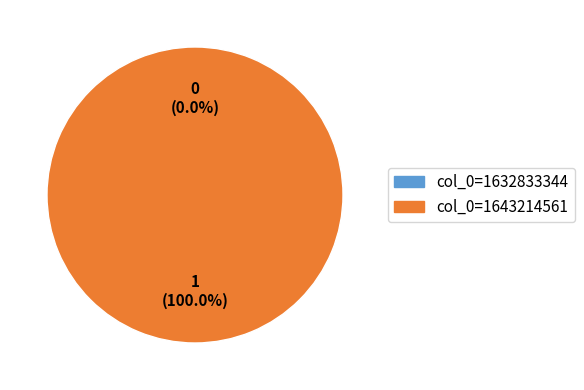

Count the number of slices in the pie.

2